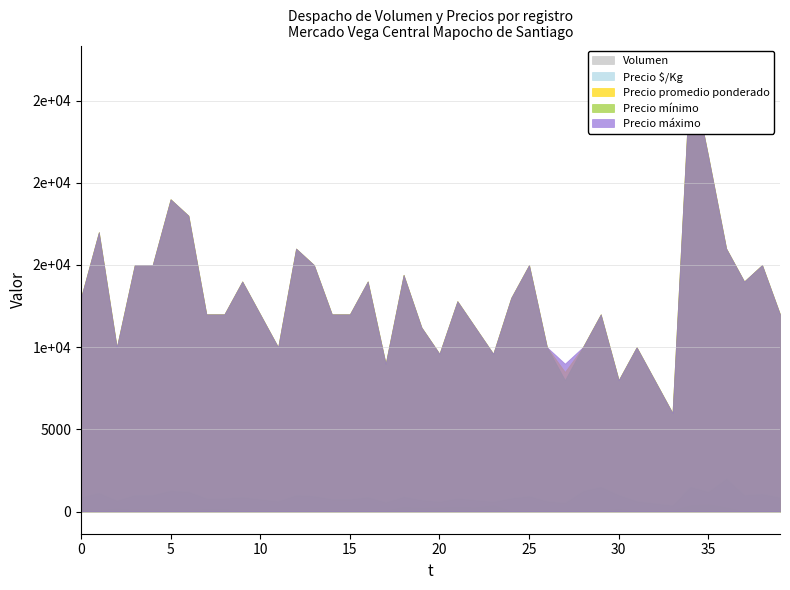

True or false: Volumen and Precio promedio ponderado cross at least once.

False